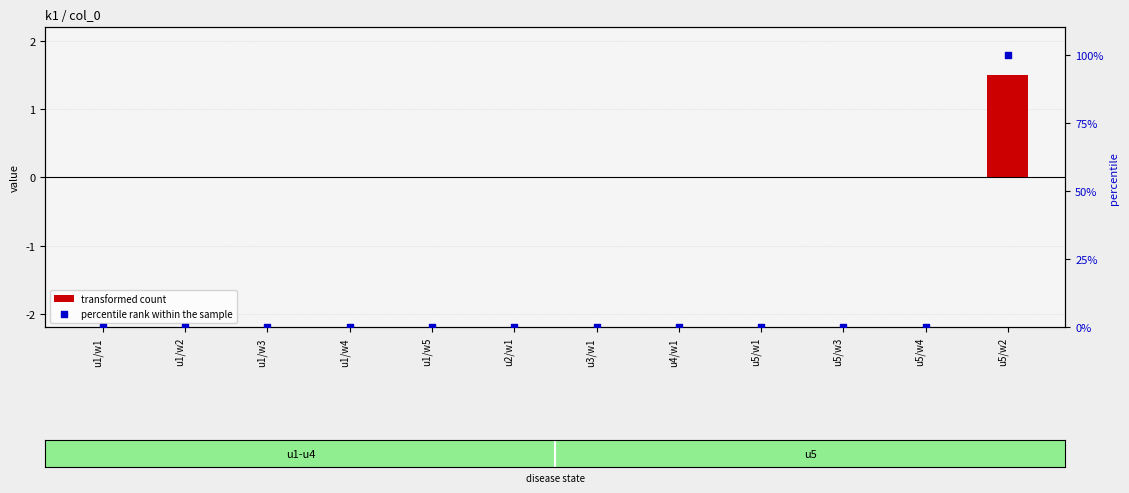

At how many categories does at least one series exceed 68?

1